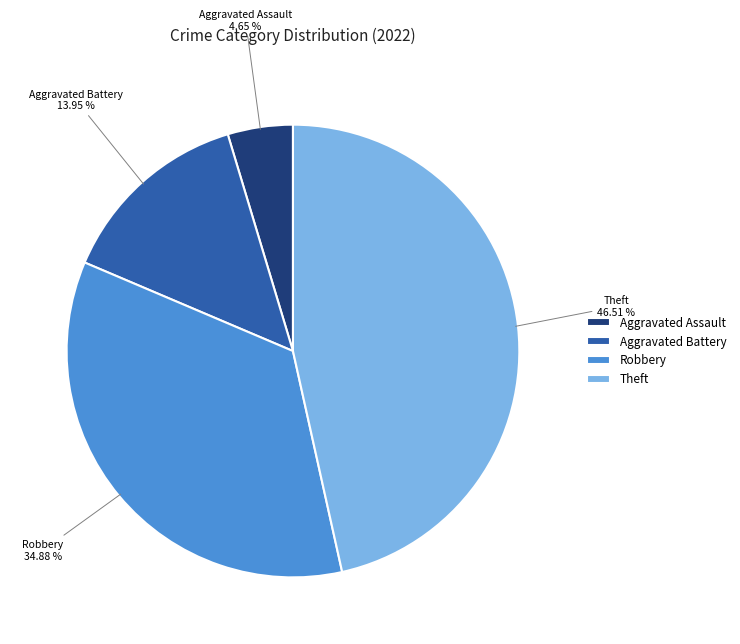

What is the largest slice in the pie chart?

Theft